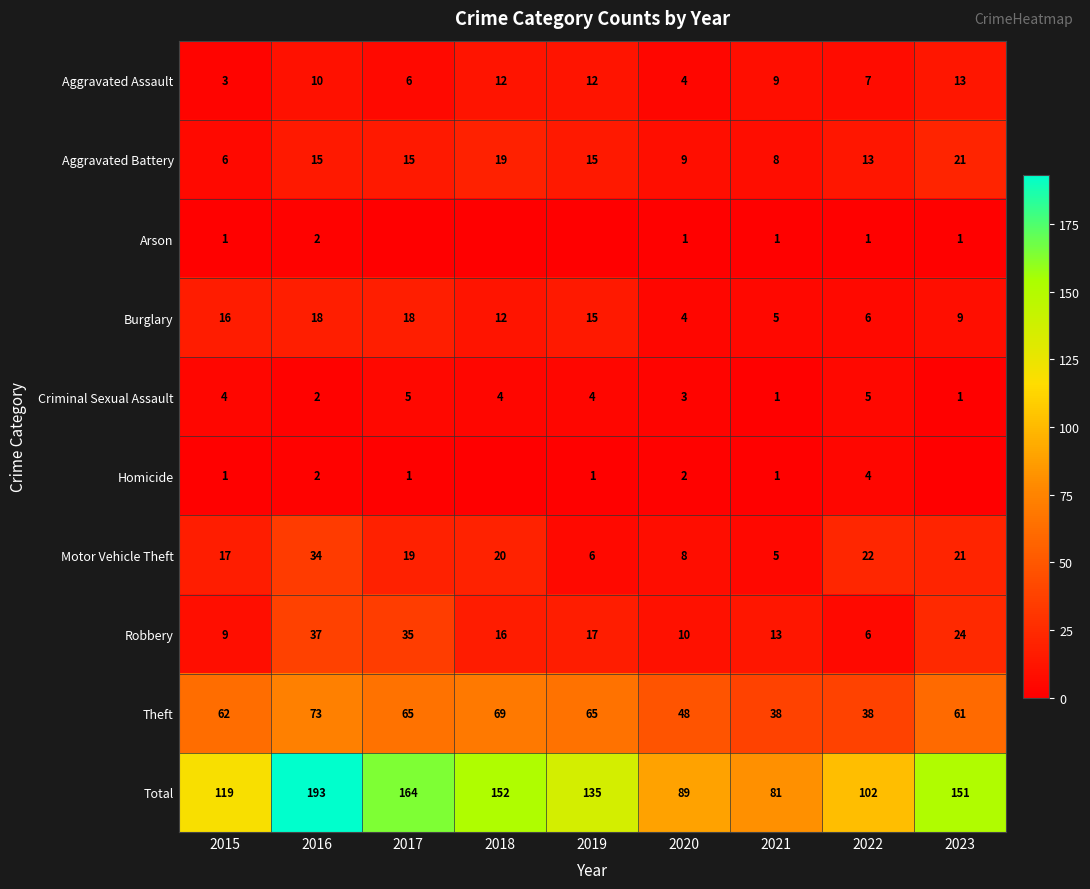

The value of Theft at 2019 is 65. True or false?

True